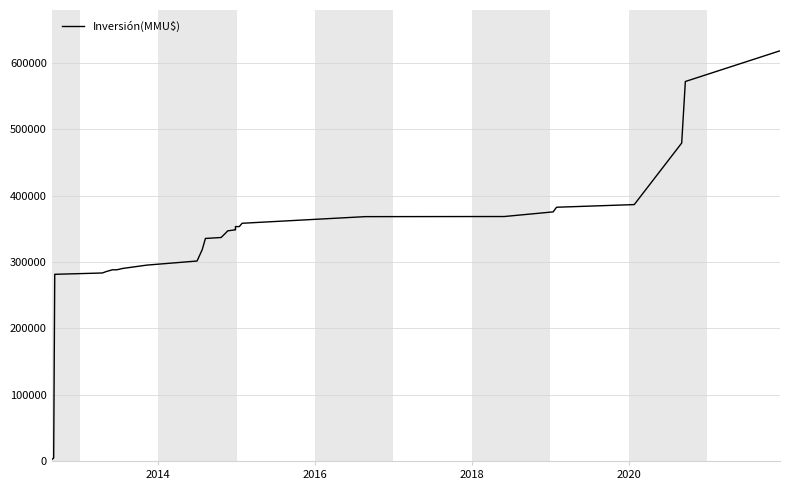

What is the average value?

336959